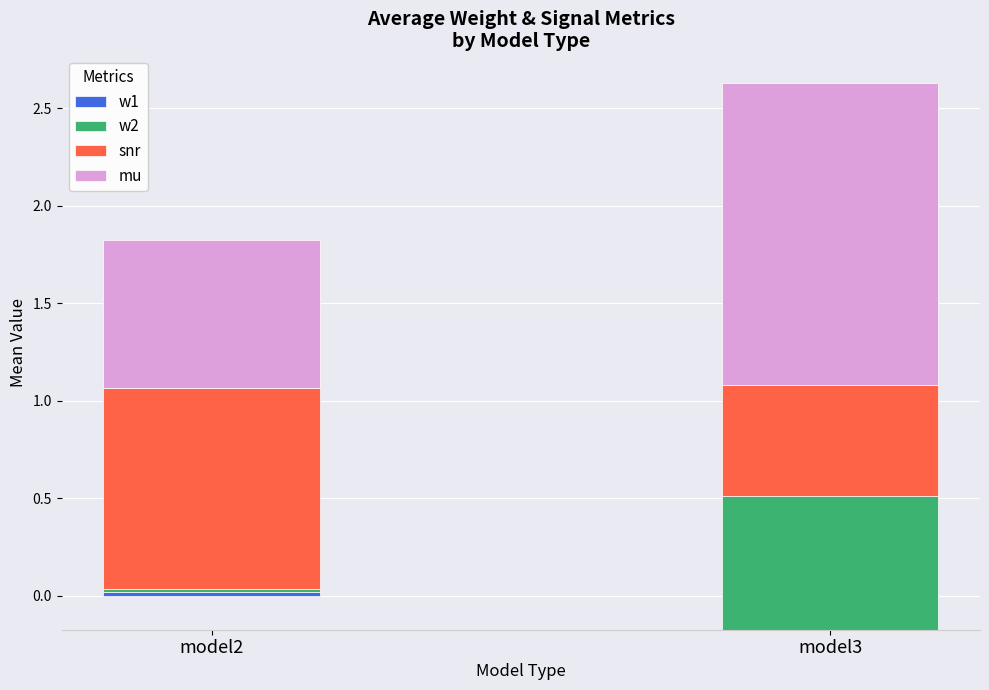

At which category is the sum across all series the highest?

model3